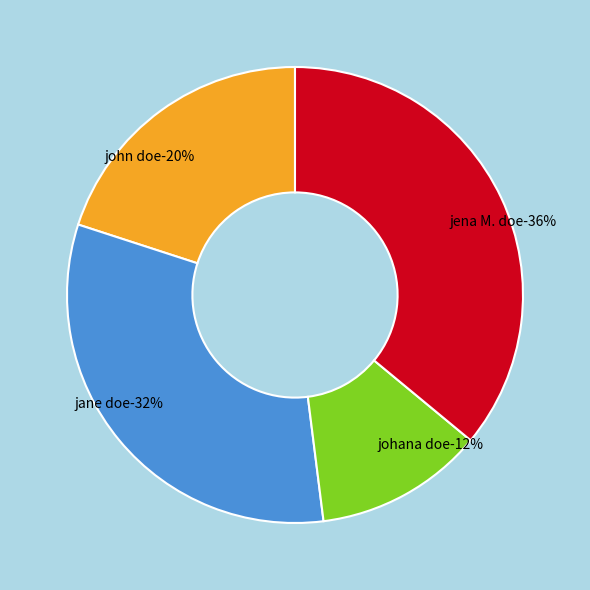

Is jena M. doe the majority of the pie?

No